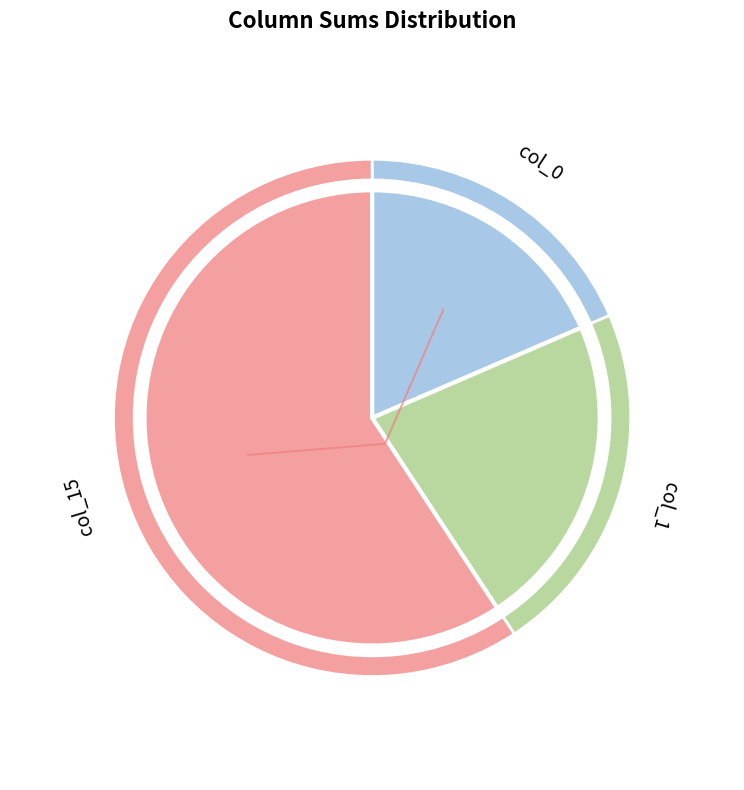

Does col_15 represent more than half of the total?

No